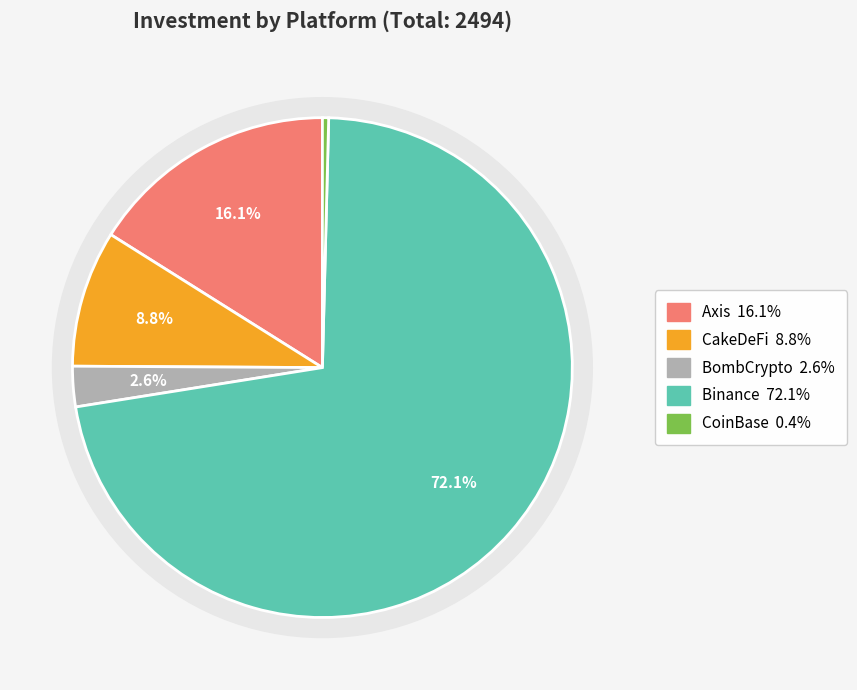

Between Binance and BombCrypto, which is larger?

Binance